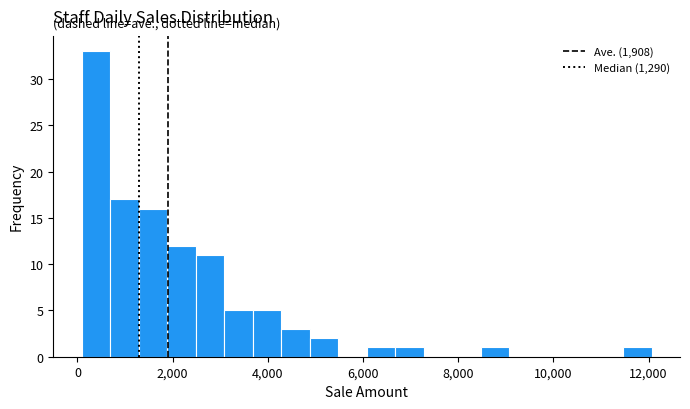

Read against the x-axis, roughly where is the centre of the tallest bar?

400